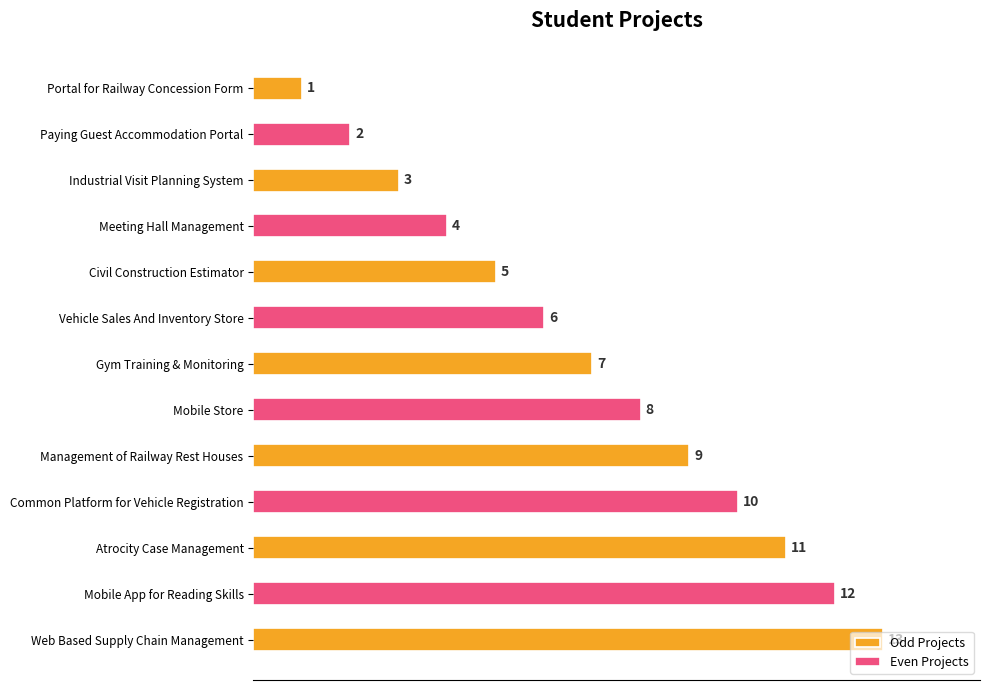

What is the ratio of the value at Web Based Supply Chain Management to the value at Paying Guest Accommodation Portal?

6.5